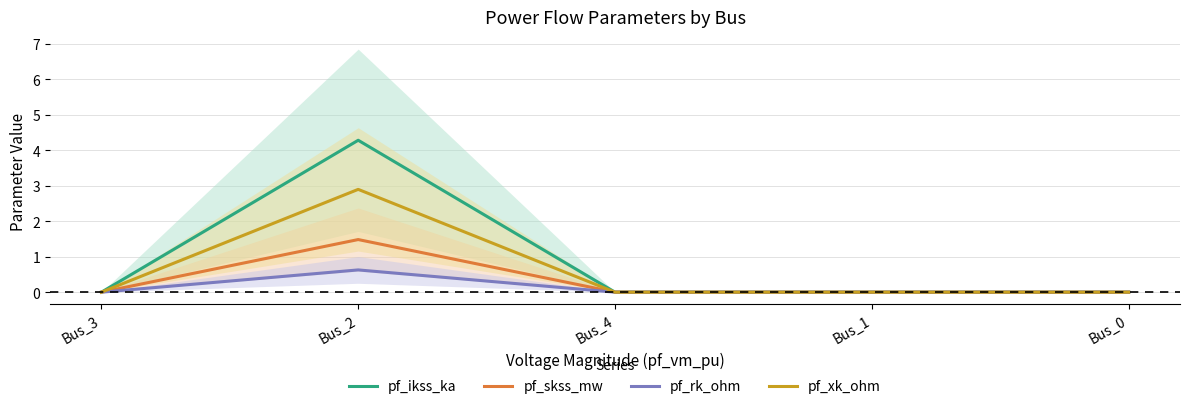

Is it true that pf_rk_ohm equals 0.0 at Bus_3?

True